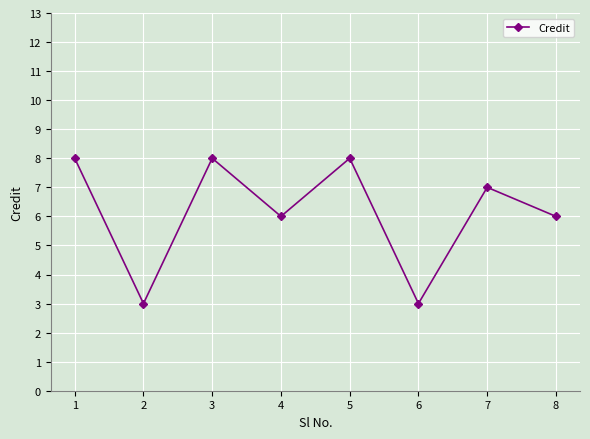

What is the maximum value shown in the chart?

8